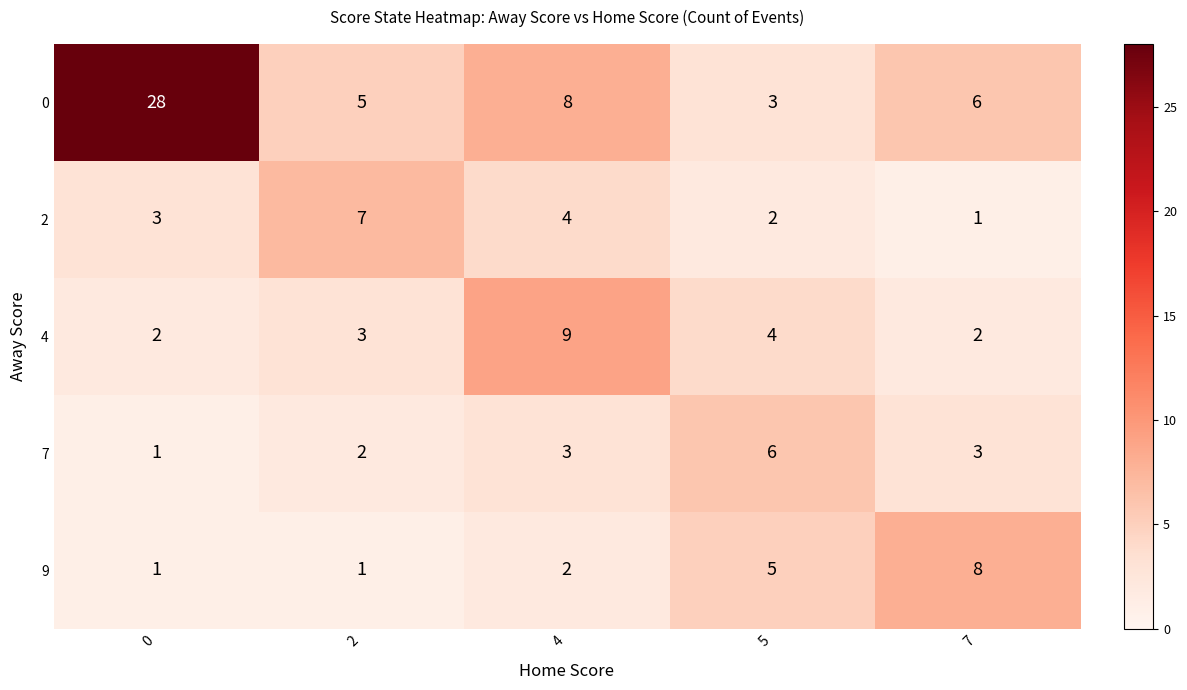

Which series changed the most between 0 and 5?

0